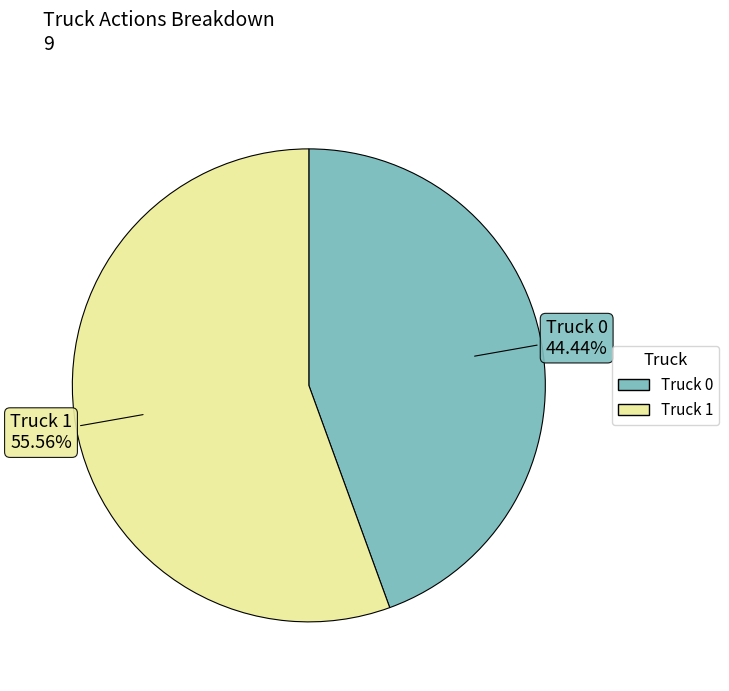

Count the number of slices in the pie.

2